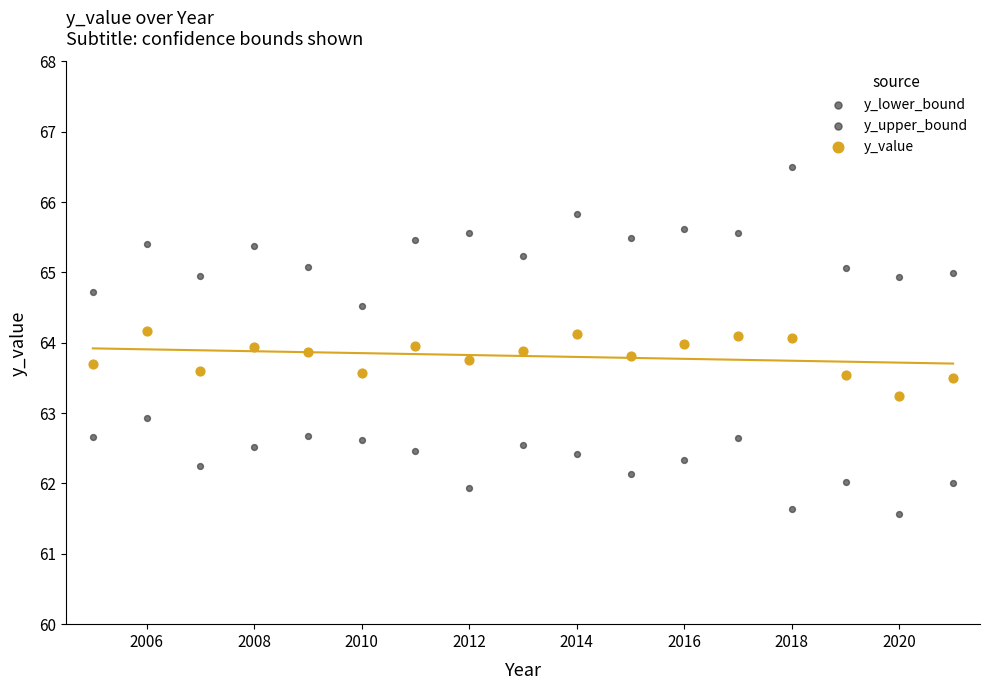

Count the number of points in this scatter plot.

51